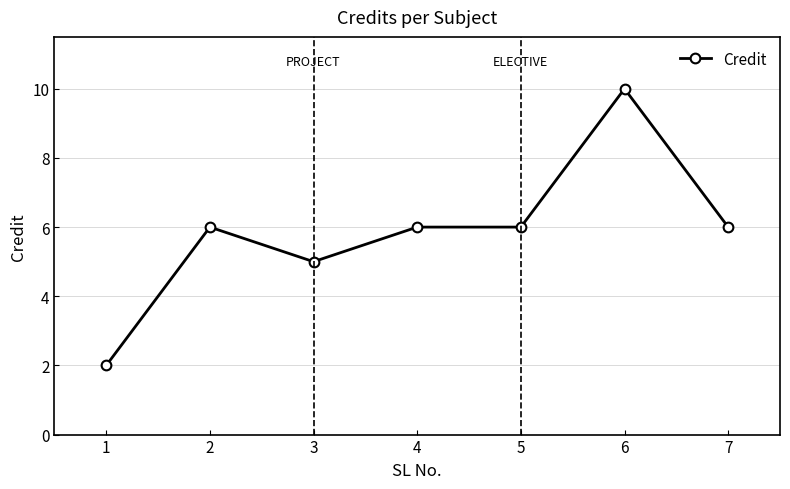

The value at 7 is 4. True or false?

False